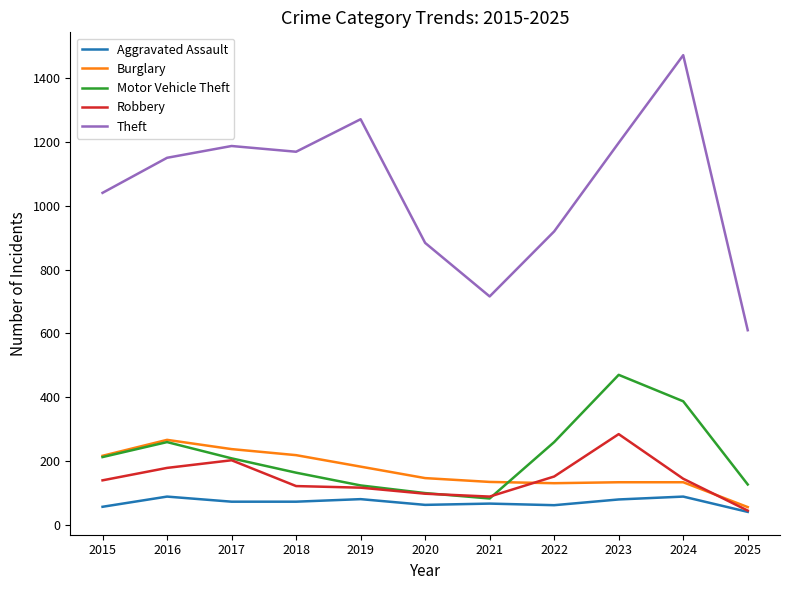

True or false: Theft has a value of 1112 at 2021.

False